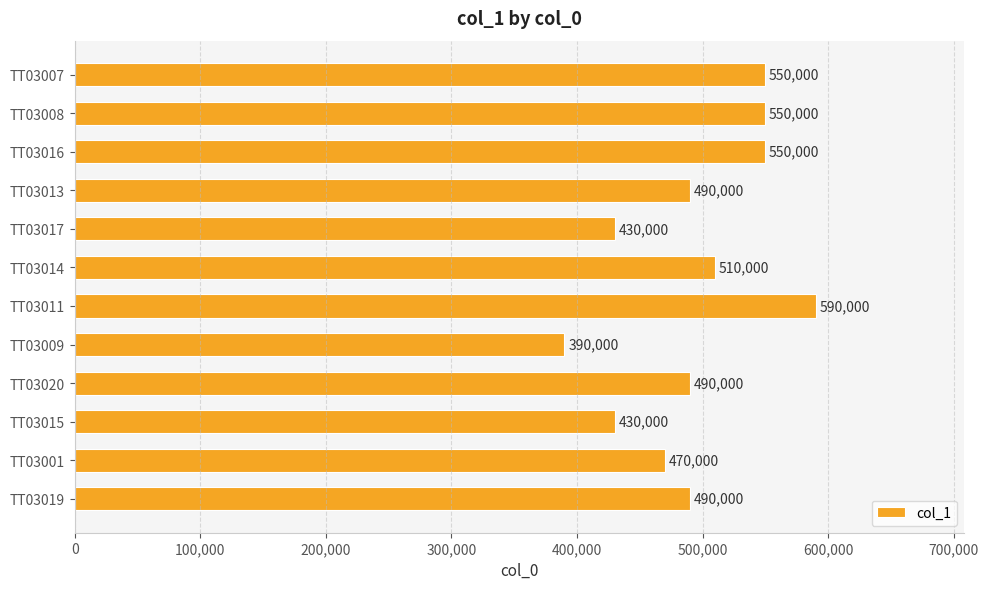

What is the sum of all values?

5940000